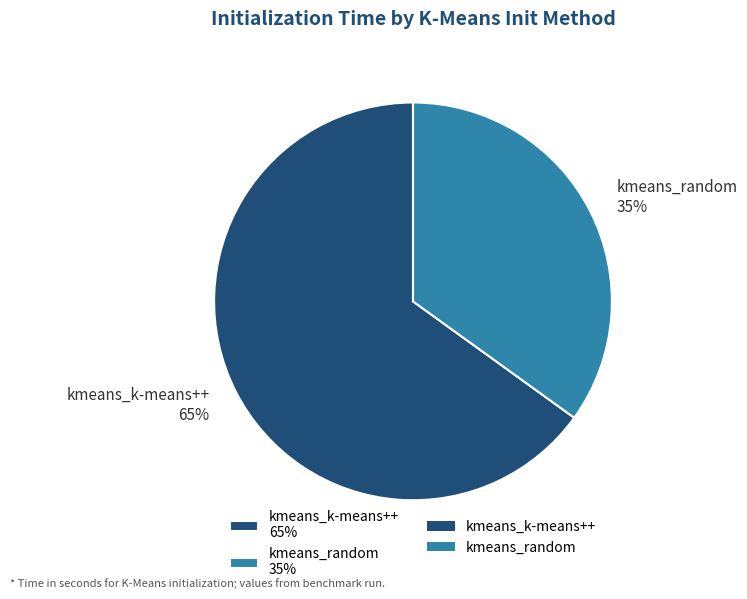

What is the largest slice in the pie chart?

kmeans_k-means++